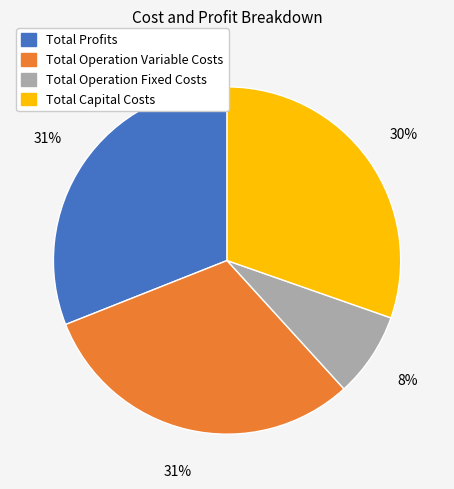

Count the number of slices in the pie.

4